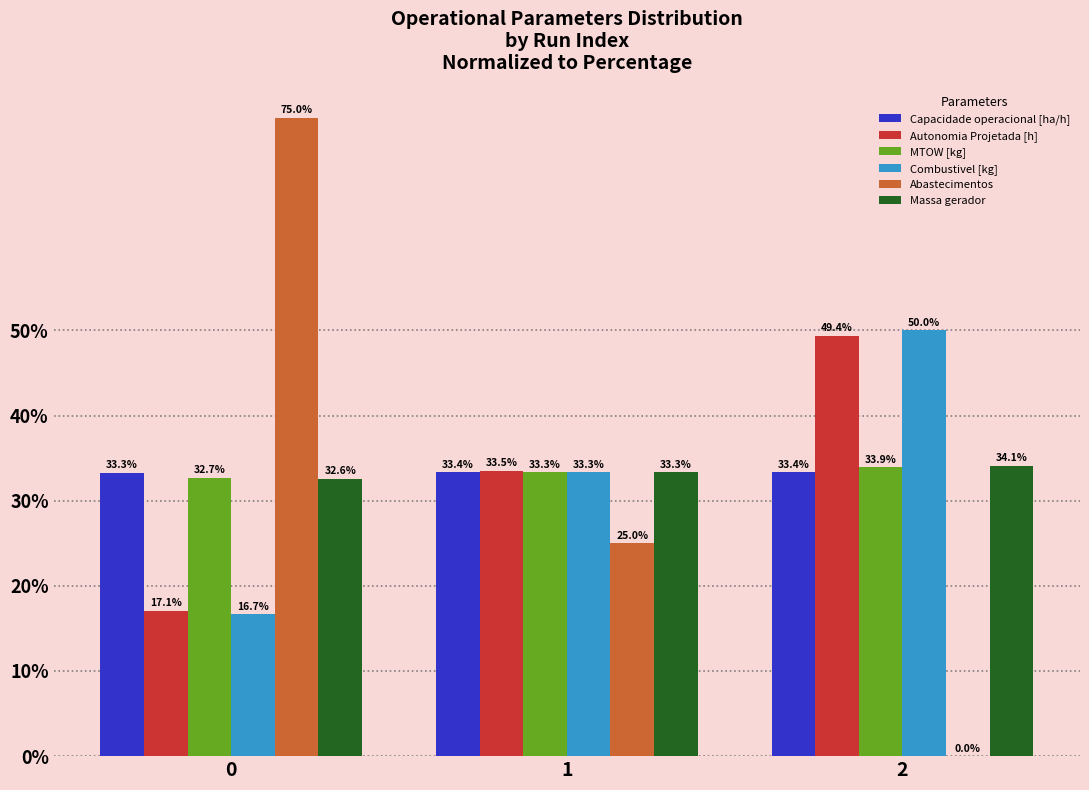

The Abastecimentos series shows 25.0 at 1. True or false?

True